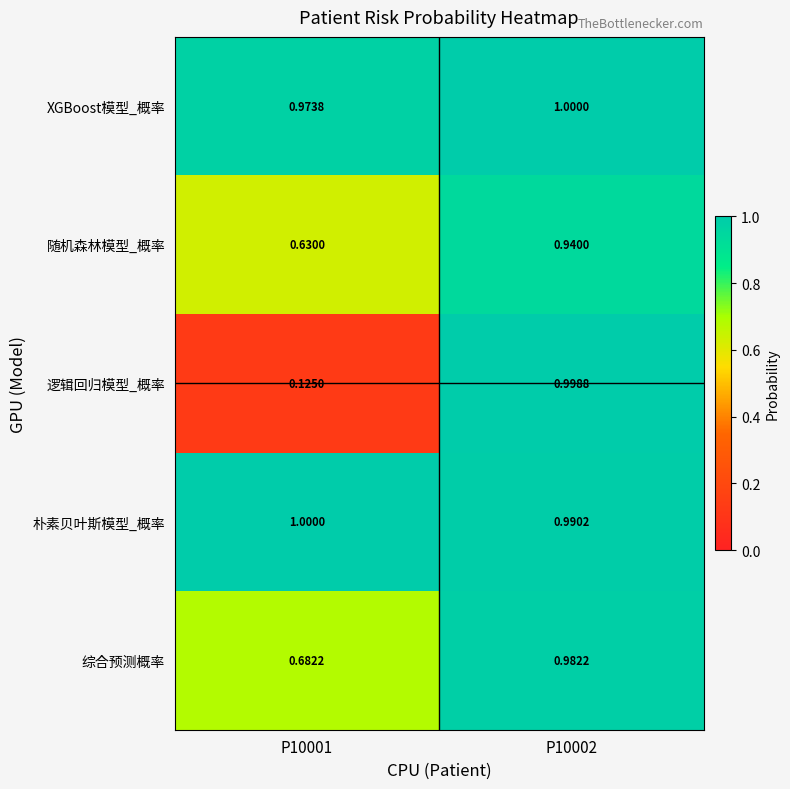

What is the greatest value displayed?

1.0